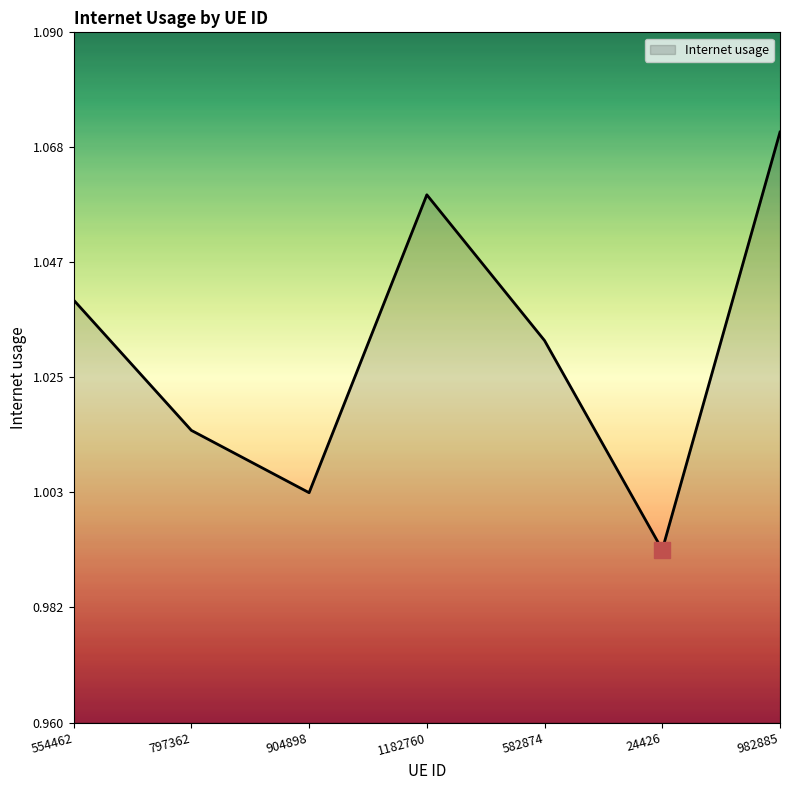

How many lines are shown in the chart?

1